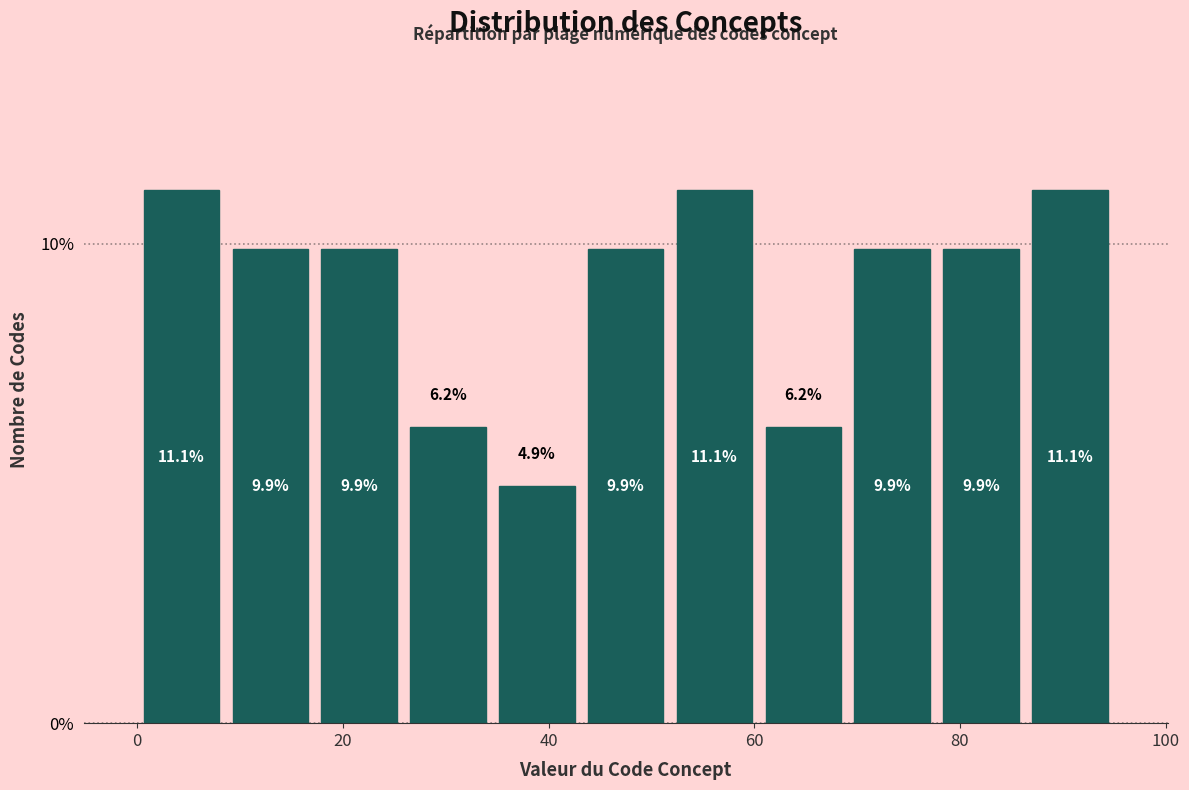

Reading left to right, transcribe this chart: for each bar, give the range it covers on the x-axis and its height. The bar edges are not printed on the chart, so give them approximately, as read against the axis.

0 to 8: 11.1
8 to 18: 9.9
18 to 26: 9.9
26 to 34: 6.2
34 to 44: 4.9
44 to 52: 9.9
52 to 60: 11.1
60 to 70: 6.2
70 to 78: 9.9
78 to 86: 9.9
86 to 96: 11.1